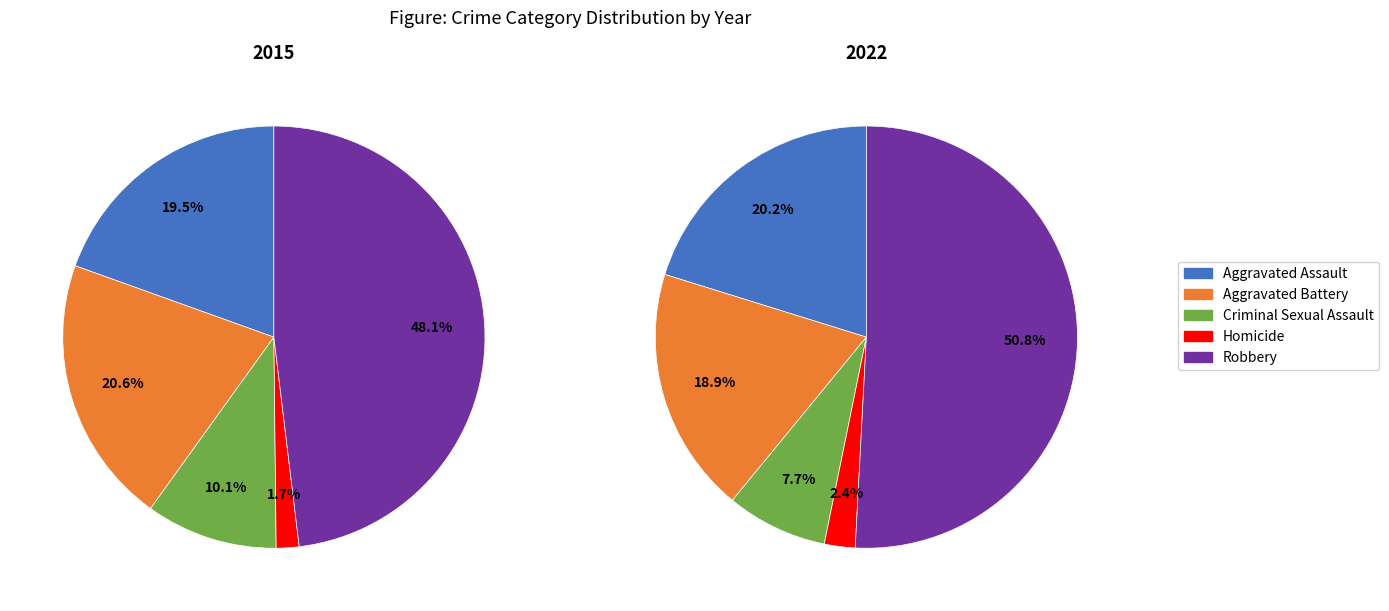

How many slices are in this pie chart?

5